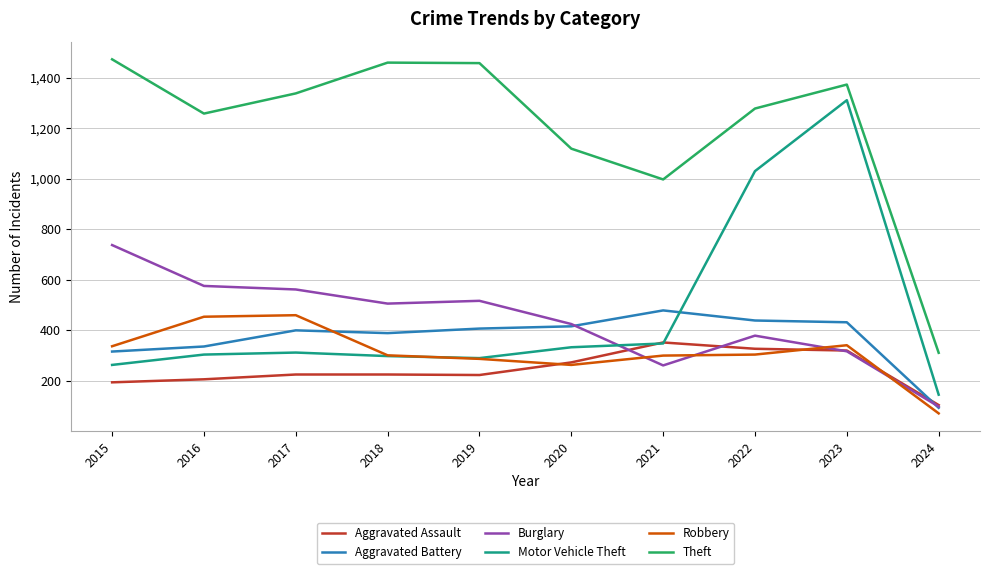

How many times do Aggravated Battery and Aggravated Assault cross each other?

1